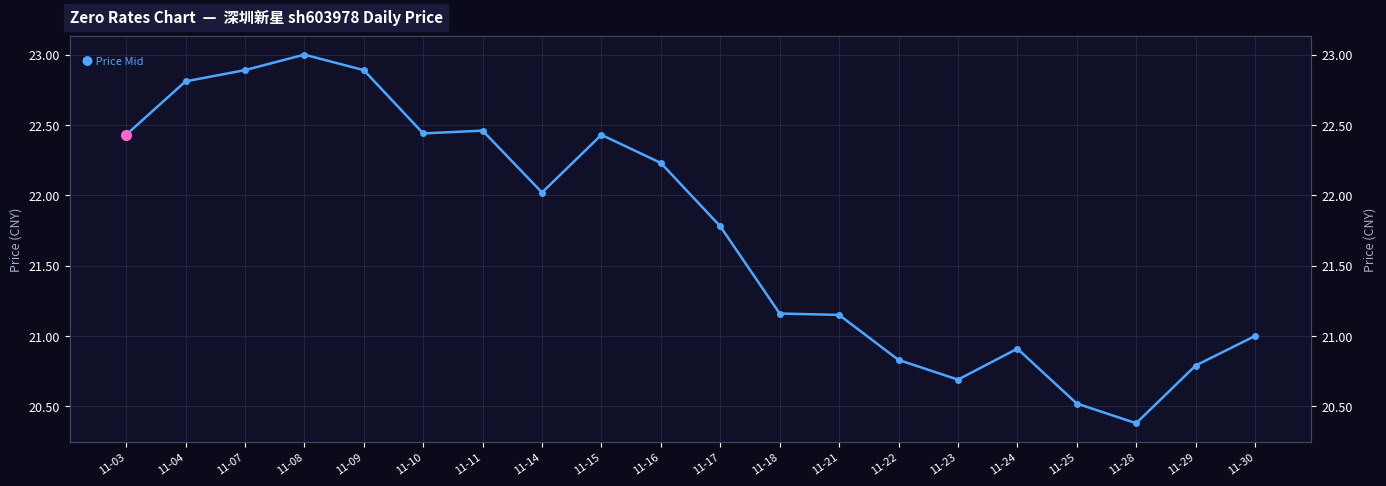

What is the value of the 14th point from the left?

20.8